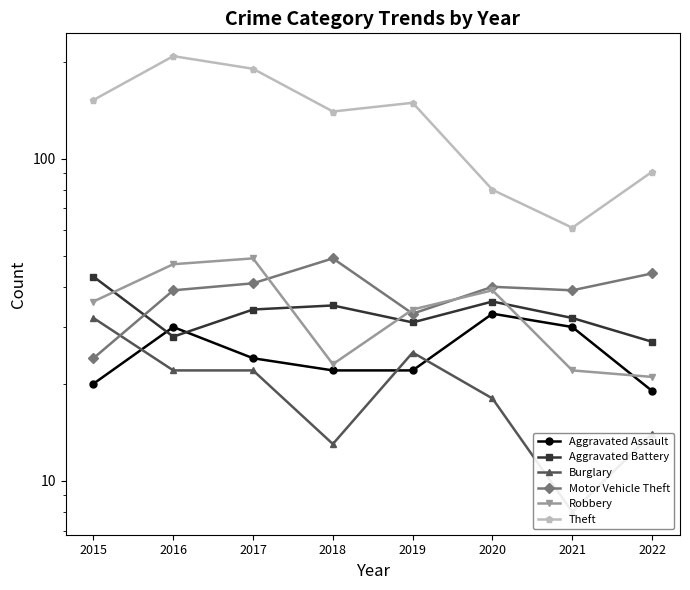

What is the total value across all series at 2020?

246